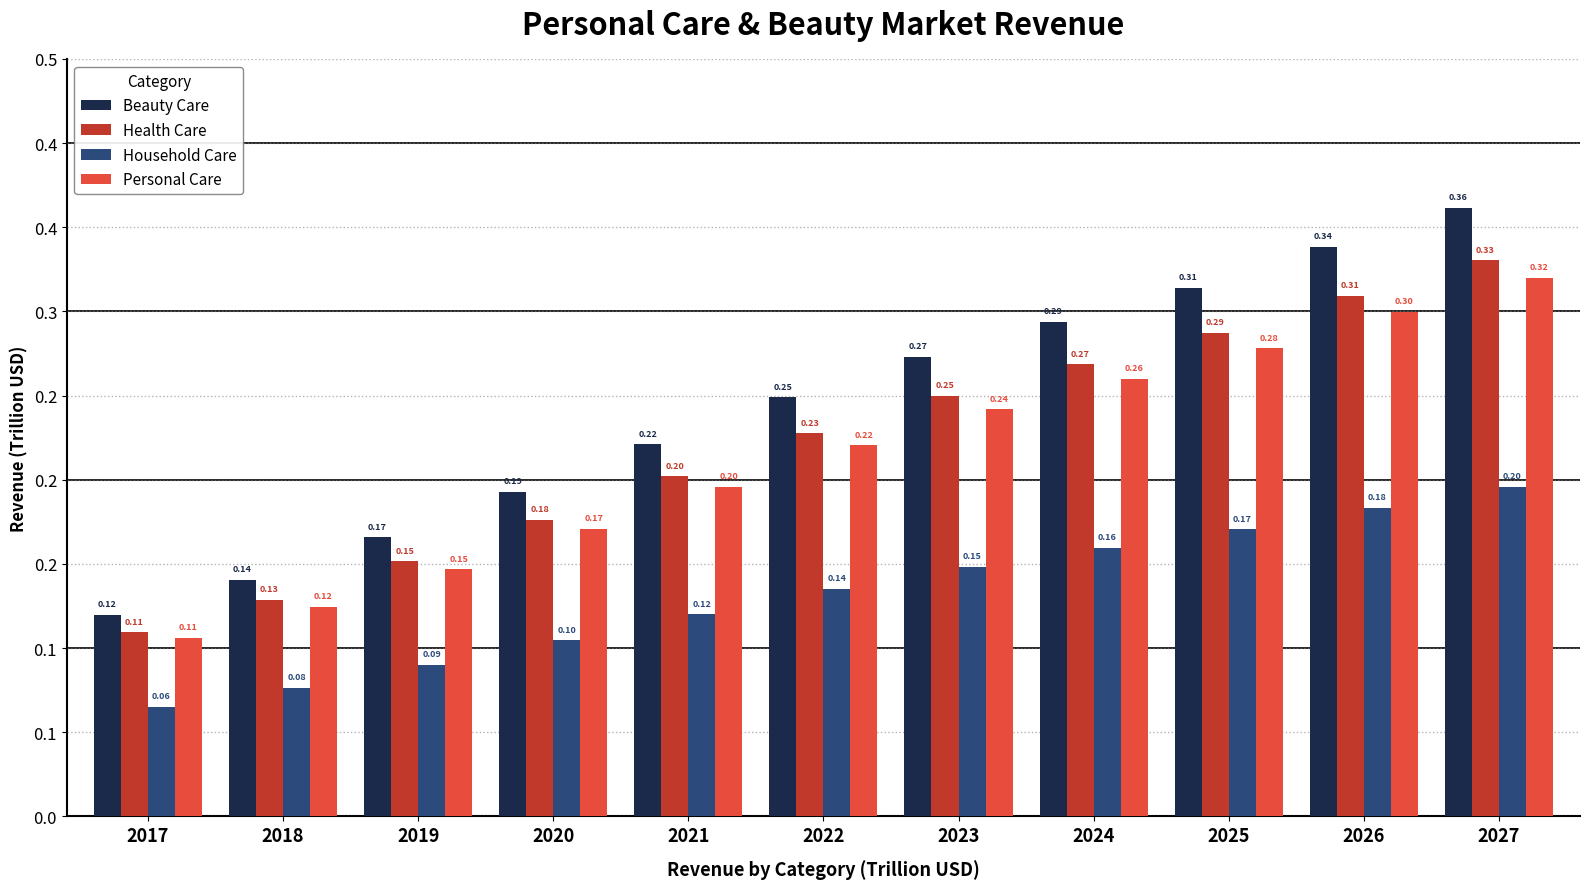

List the series in order of their peak value, highest first.

Beauty Care, Health Care, Personal Care, Household Care